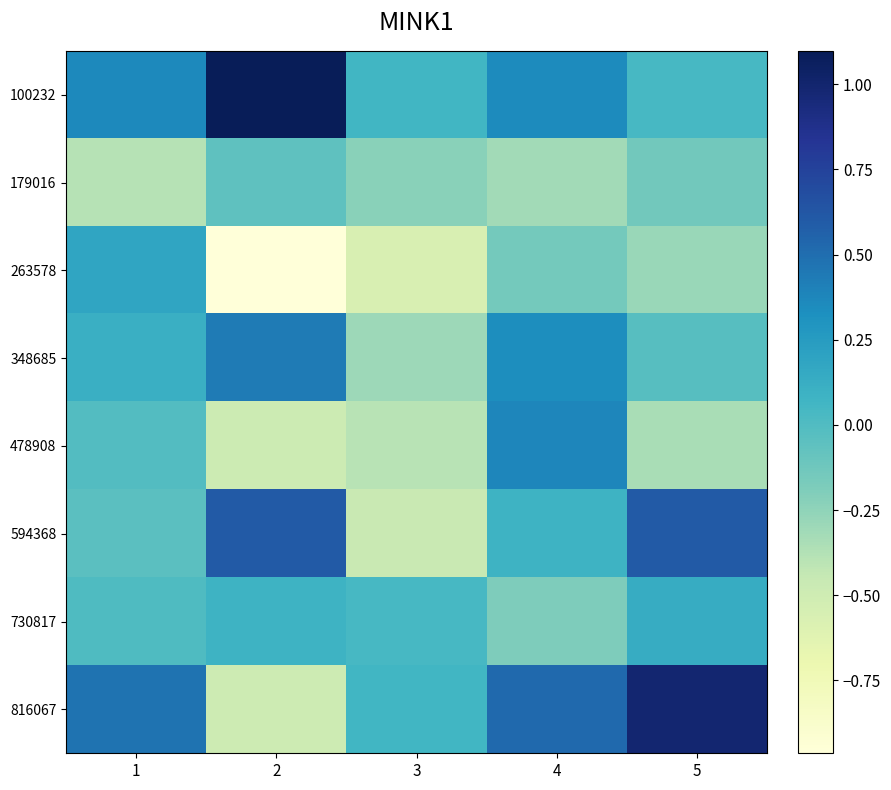

Which series has the largest total across all categories?

100232